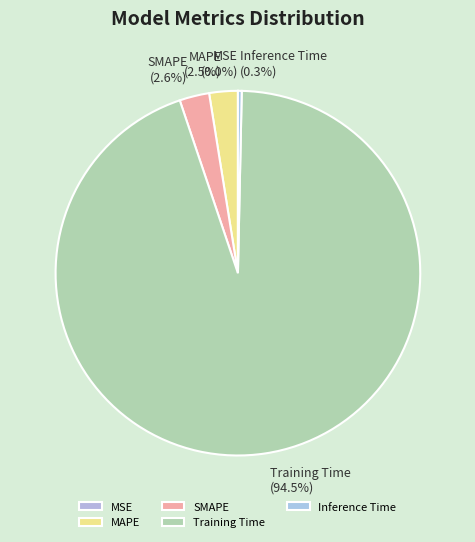

Between Training Time and MAPE, which is larger?

Training Time